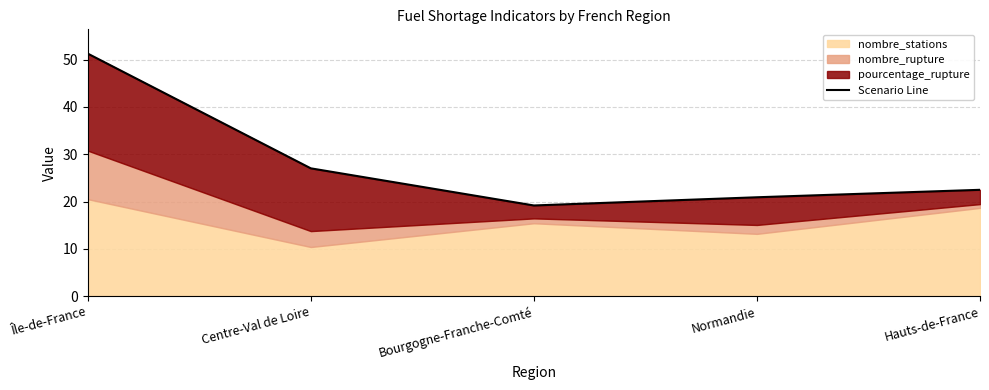

What is the minimum value shown in the chart?

19.2